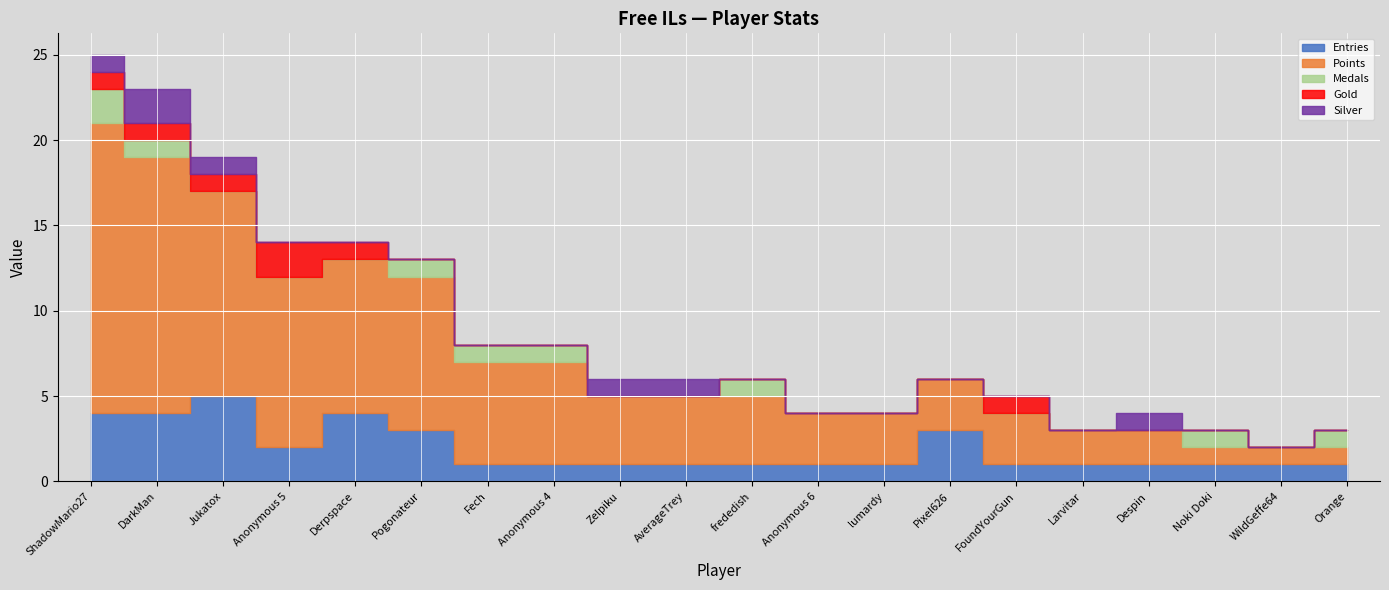

Reading left to right, list all the values displayed in this chart.

Entries: 4	4	5	2	4	3	1	1	1	1	1	1	1	3	1	1	1	1	1	1
Points: 17	15	12	10	9	9	6	6	4	4	4	3	3	3	3	2	2	1	1	1
Medals: 2	1	0	0	0	1	1	1	0	0	1	0	0	0	0	0	0	1	0	1
Gold: 1	1	1	2	1	0	0	0	0	0	0	0	0	0	1	0	0	0	0	0
Silver: 1	2	1	0	0	0	0	0	1	1	0	0	0	0	0	0	1	0	0	0